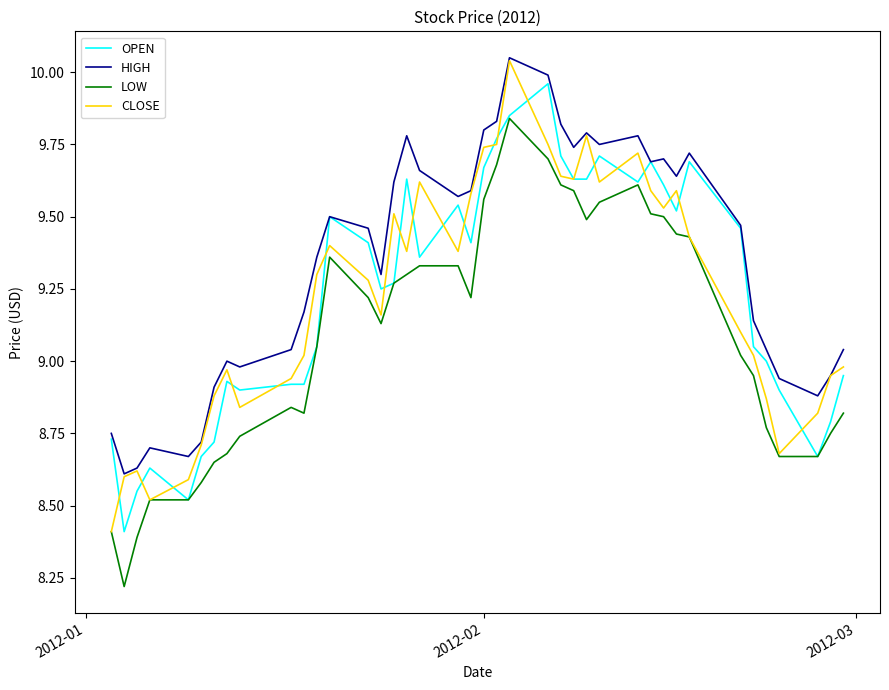

What is the smallest value displayed?

8.2